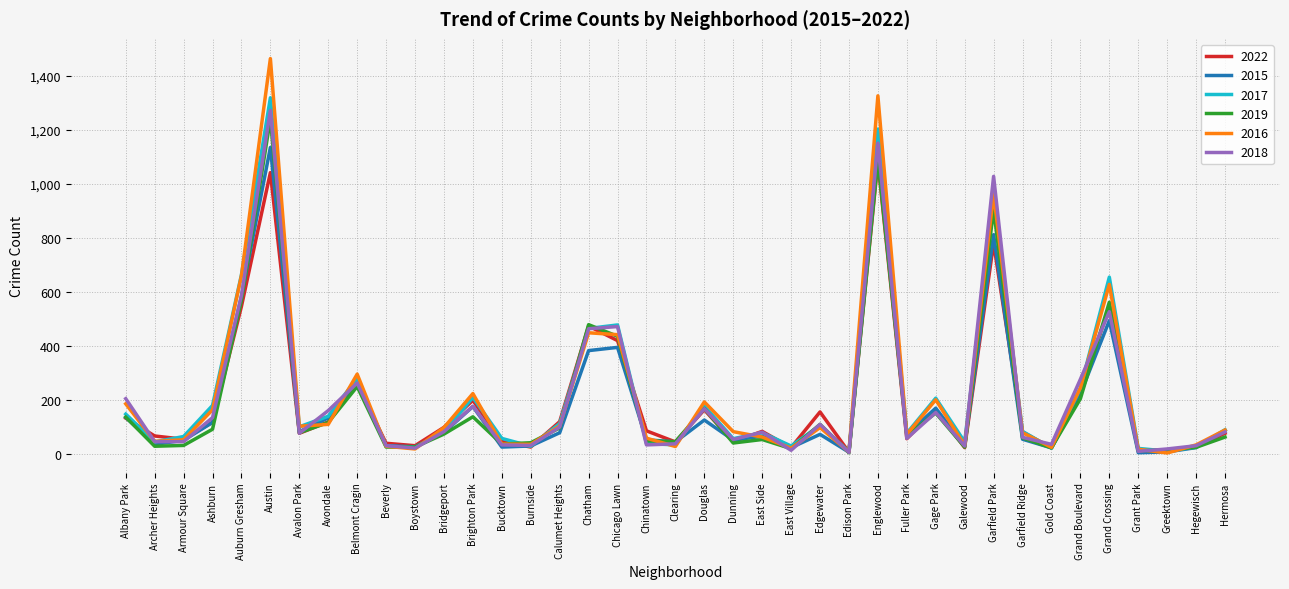

What is the greatest value displayed?

1463